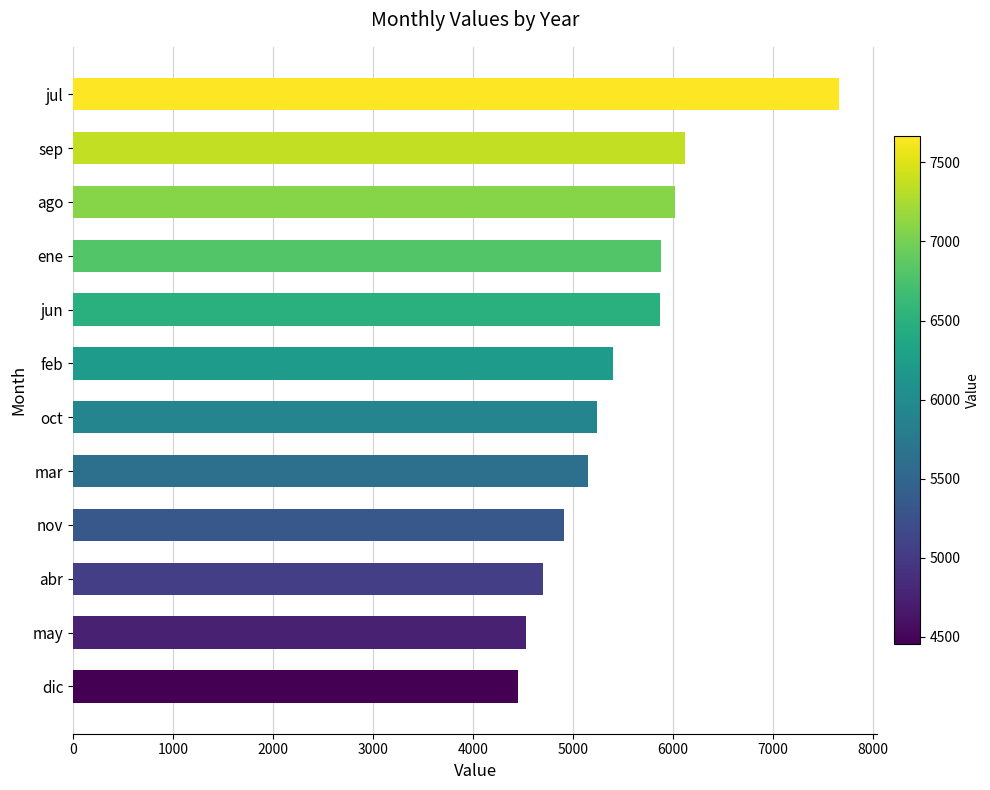

Which has a higher value, jul or abr?

jul